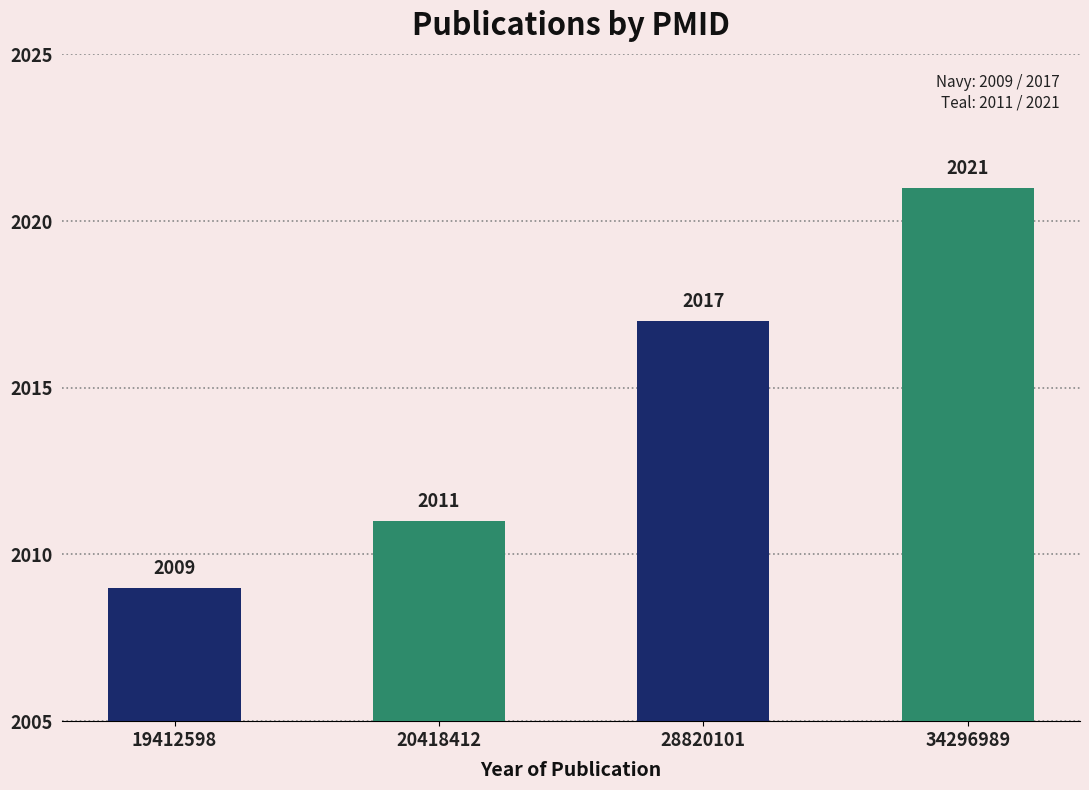

What is the value of the 4th bar from the left?

2021